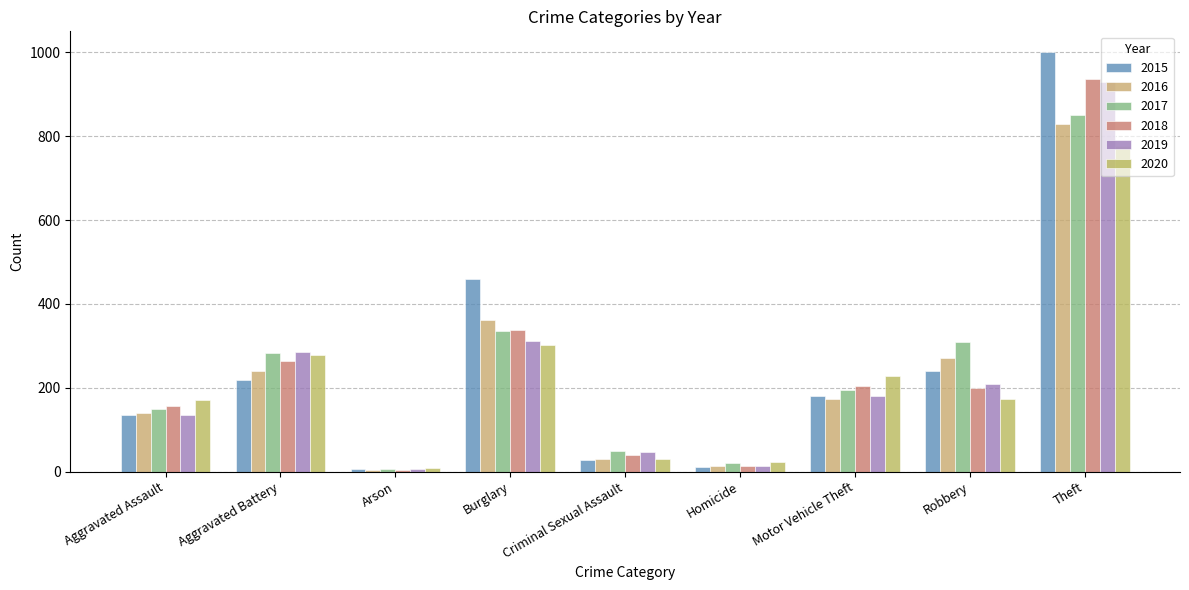

How many data points in 2019 are less than 181?

4